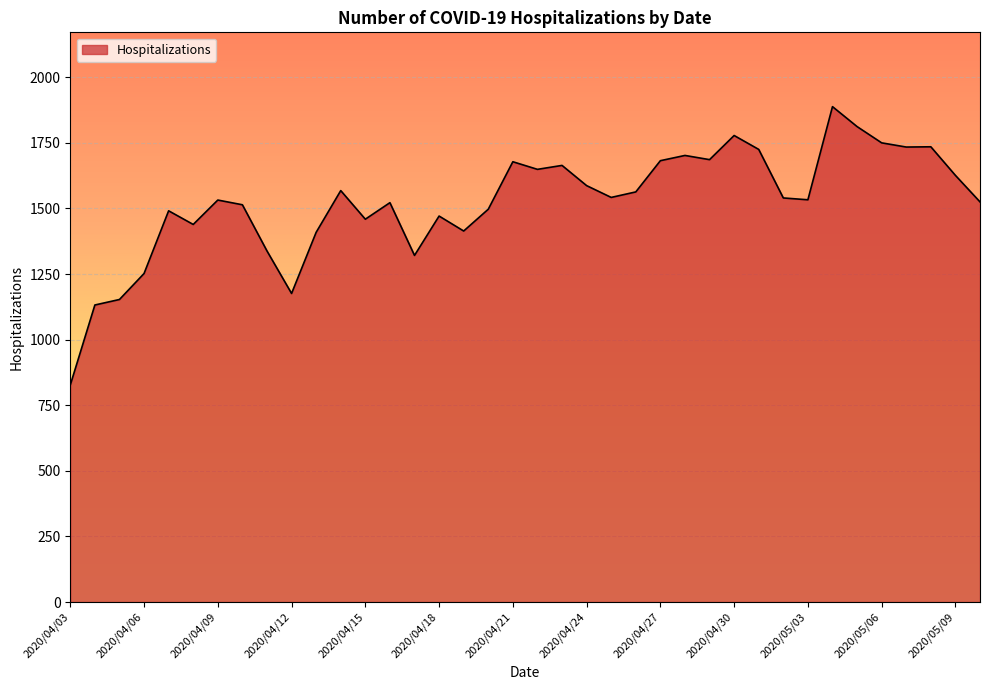

What is the minimum value shown in the chart?

827